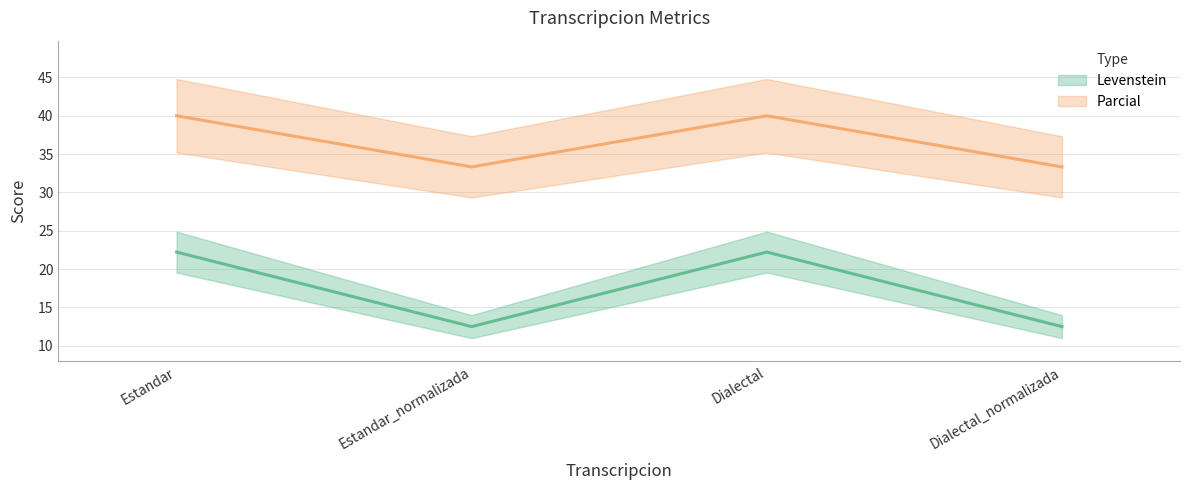

Which series changed the most between Dialectal and Dialectal_normalizada?

Levenstein